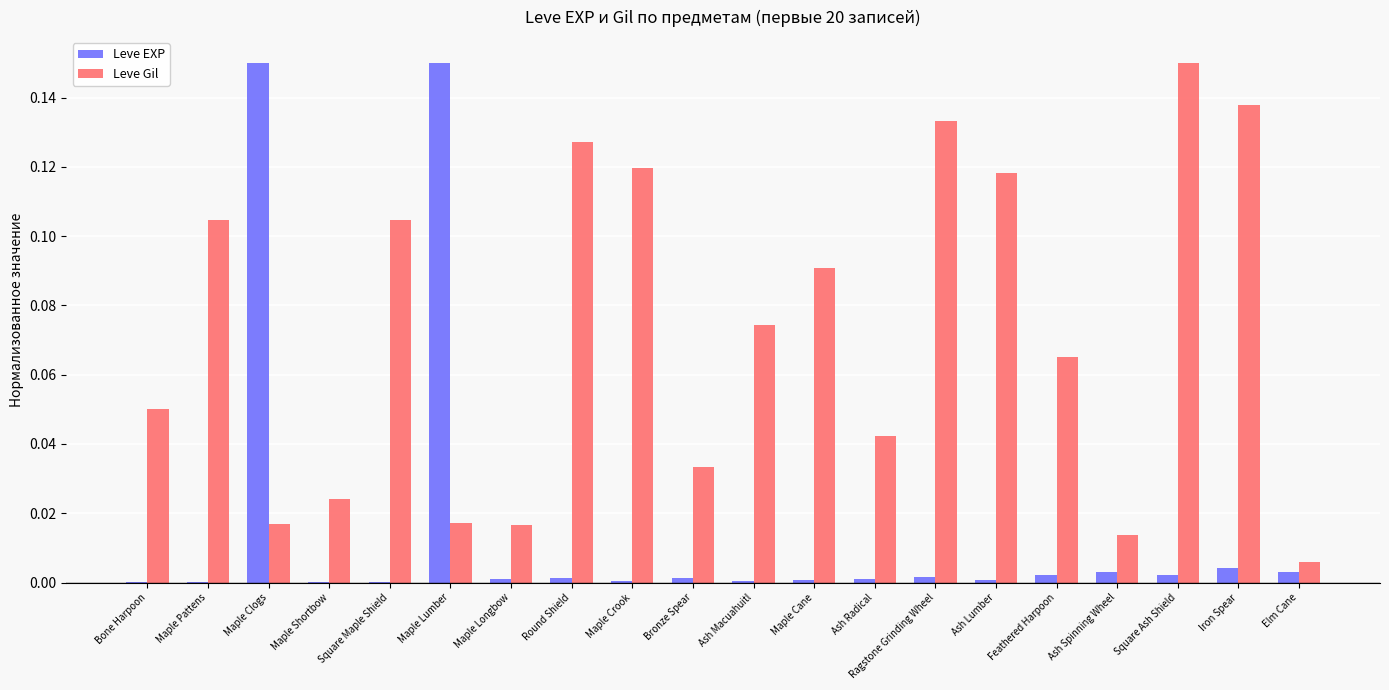

What is the sum of all Leve EXP values?

0.3